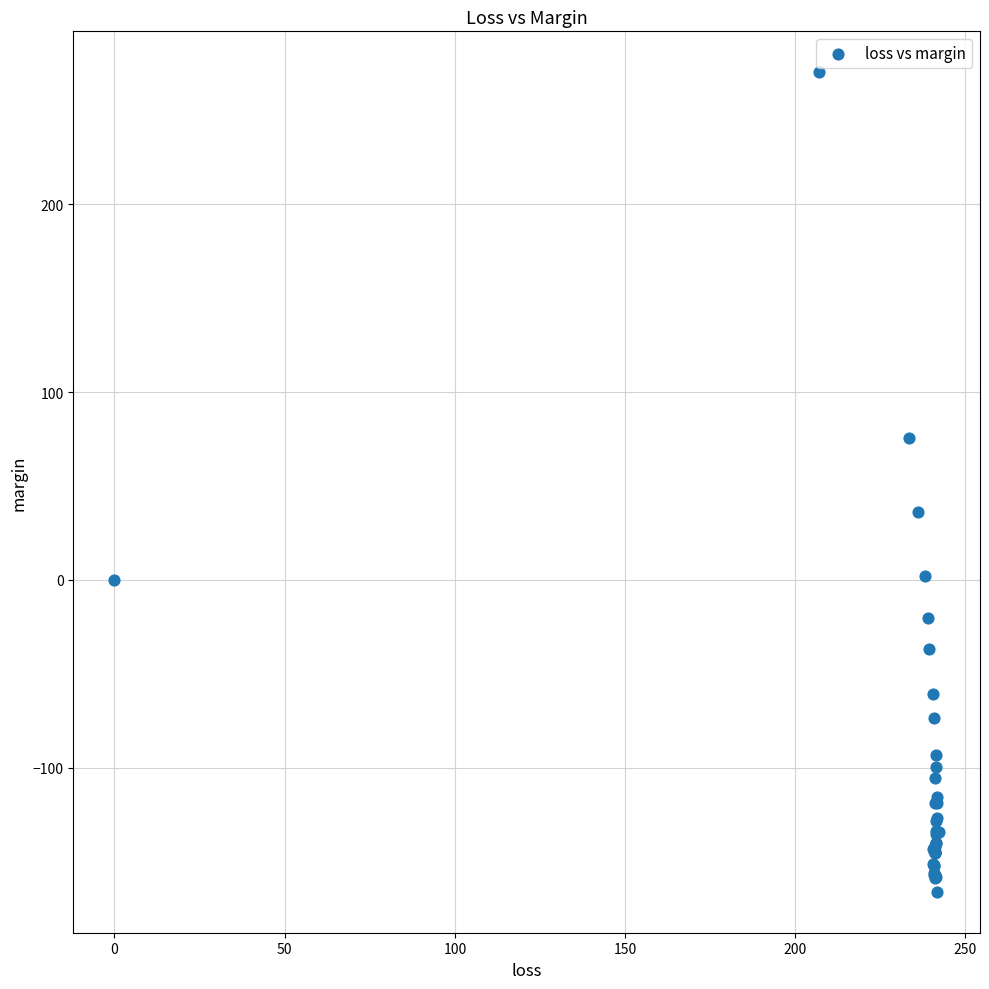

What Y value in the scatter plot is closest to 52?

36.3